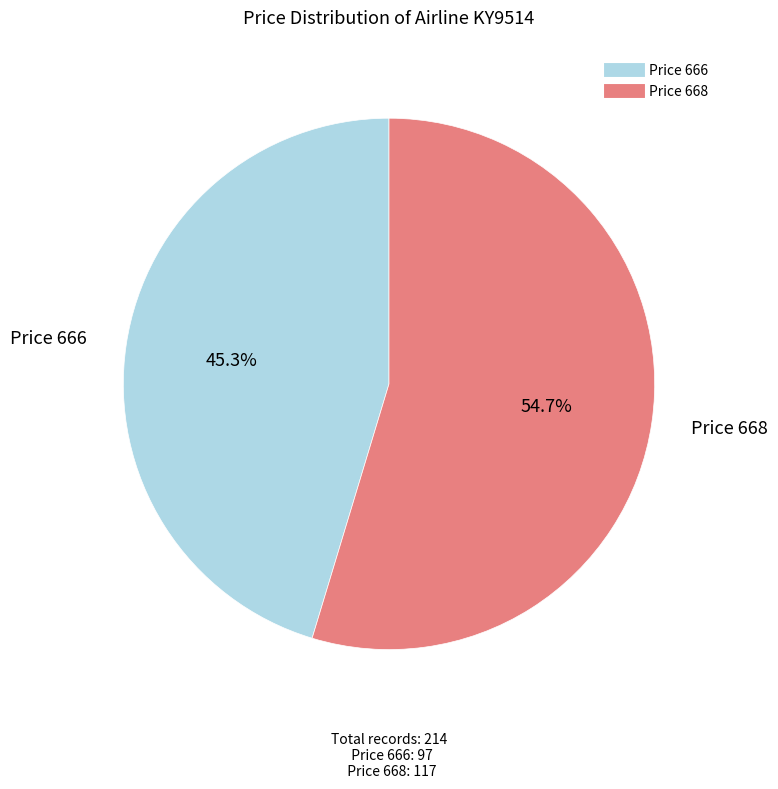

Is there any slice that represents more than half of the pie?

Yes